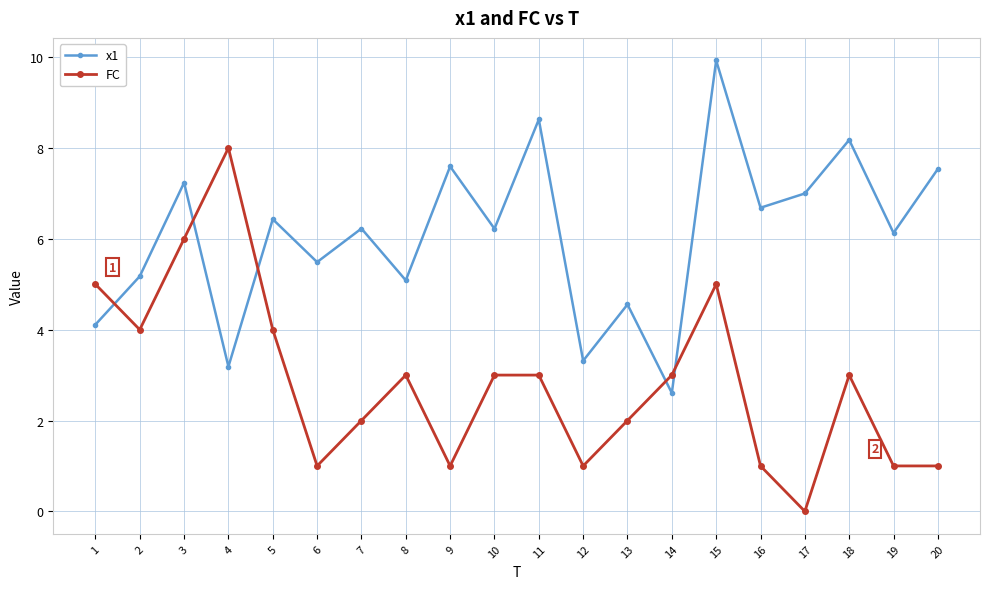

What is the average value of the x1 series?

6.1